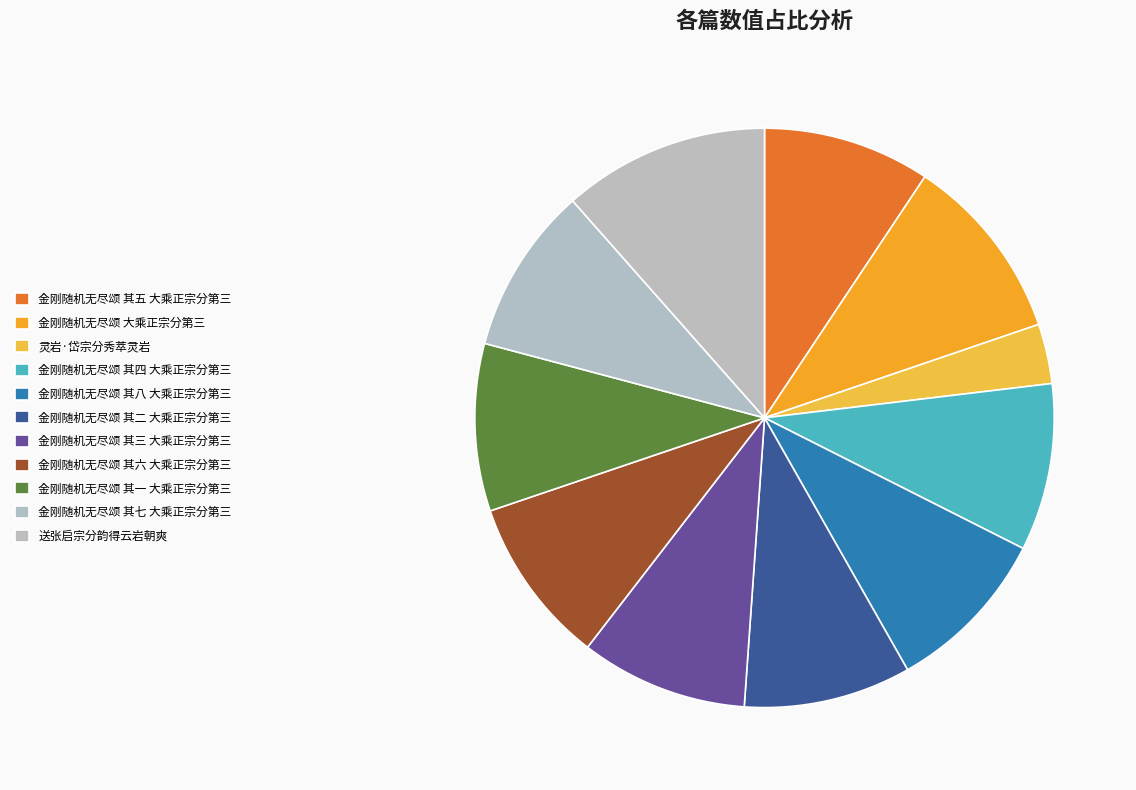

How many slices are in this pie chart?

11